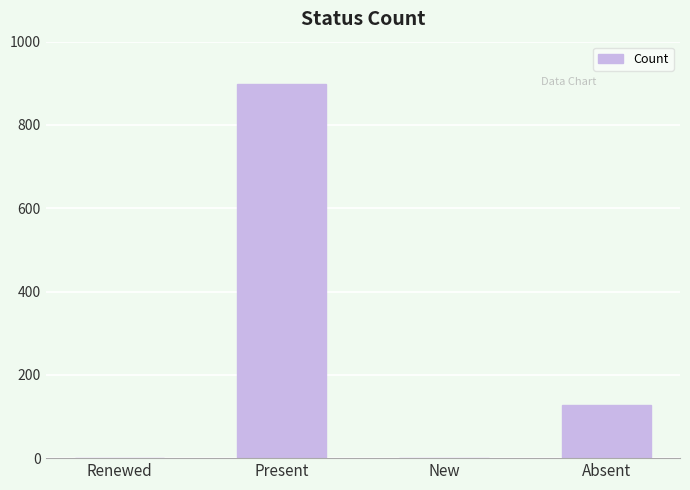

At which label does the data first exceed 128?

Present